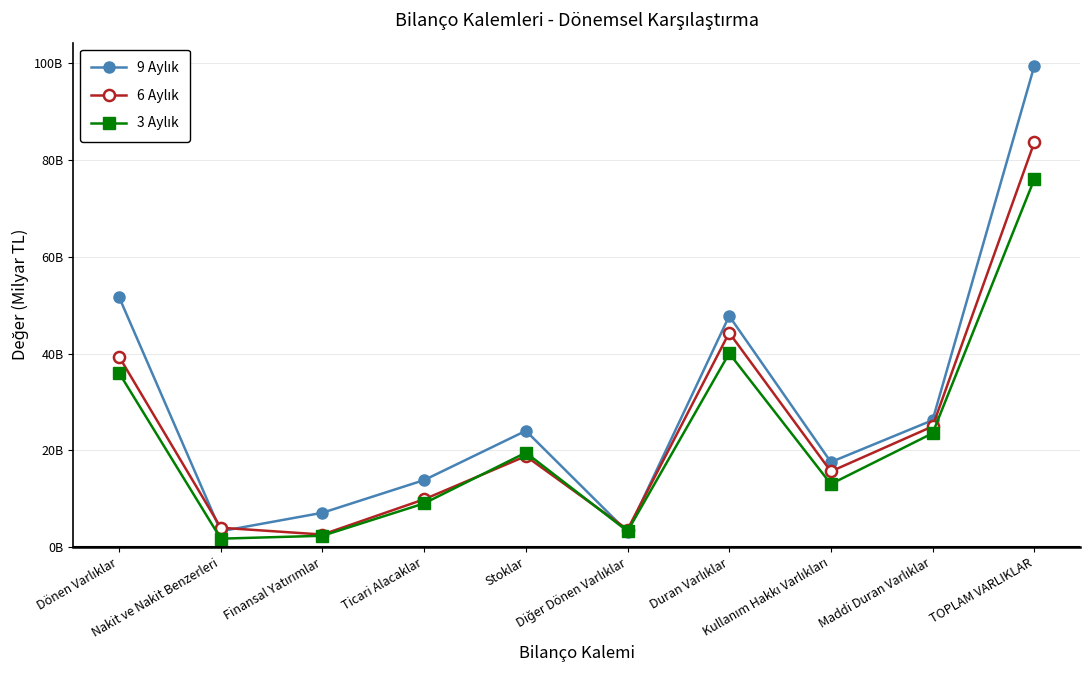

After their last crossing, which series has the higher values: 9 Aylık or 6 Aylık?

9 Aylık